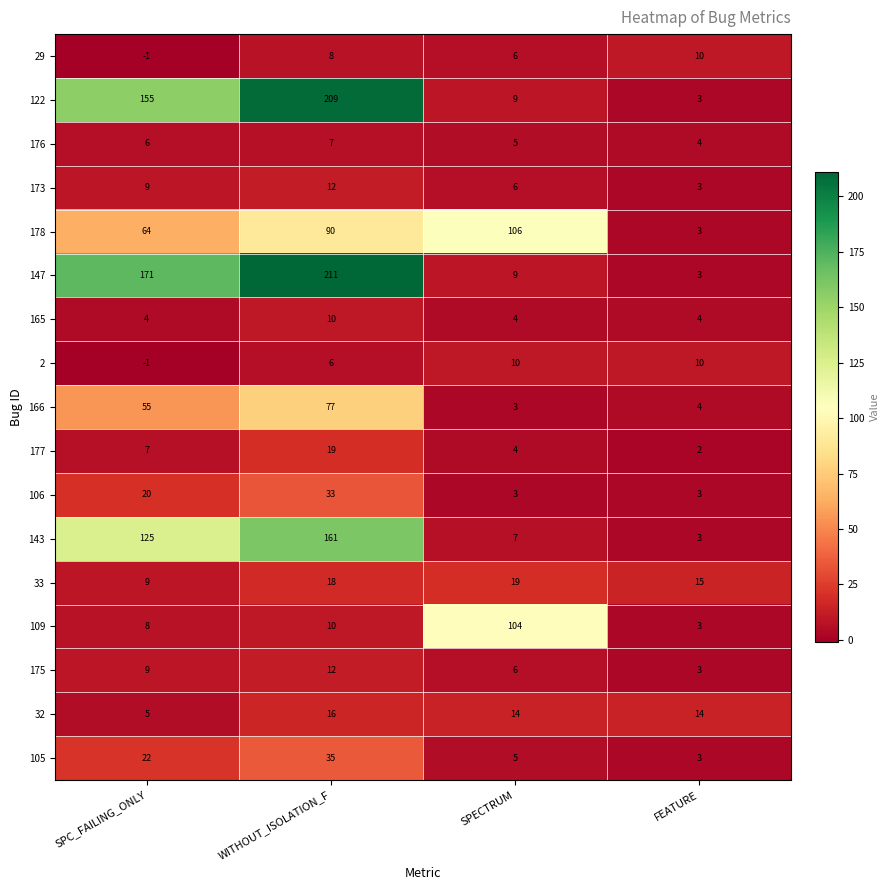

What is the difference between the maximum and minimum values in the 147 series?

208